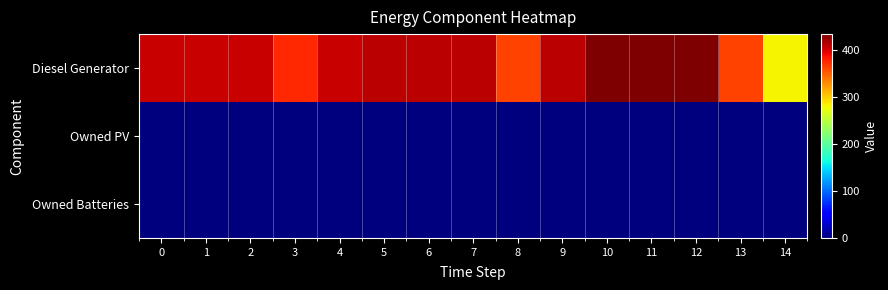

At how many categories does at least one series exceed 336?

14